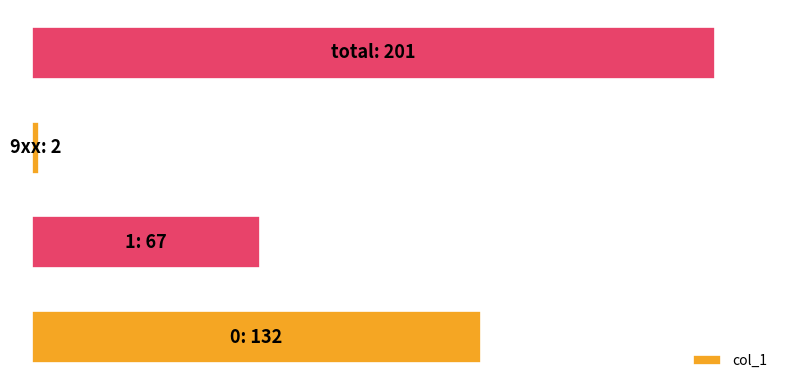

What is the sum of all values?

402